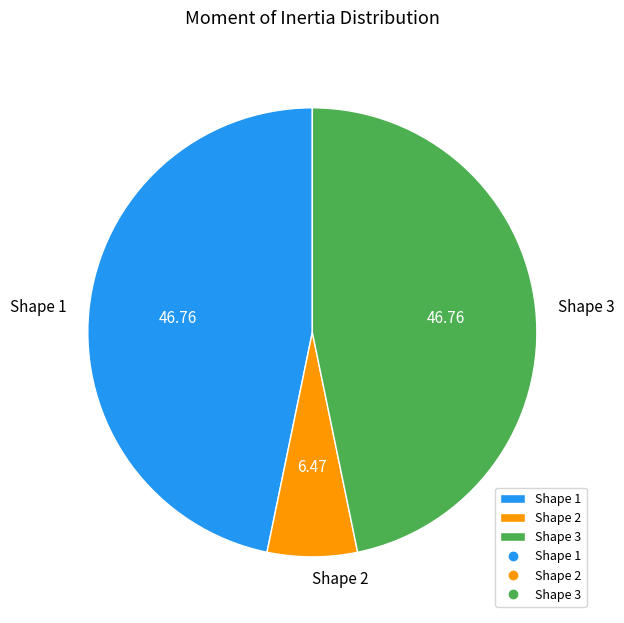

Approximately how many times larger is the value at Shape 3 compared to Shape 1?

1.0